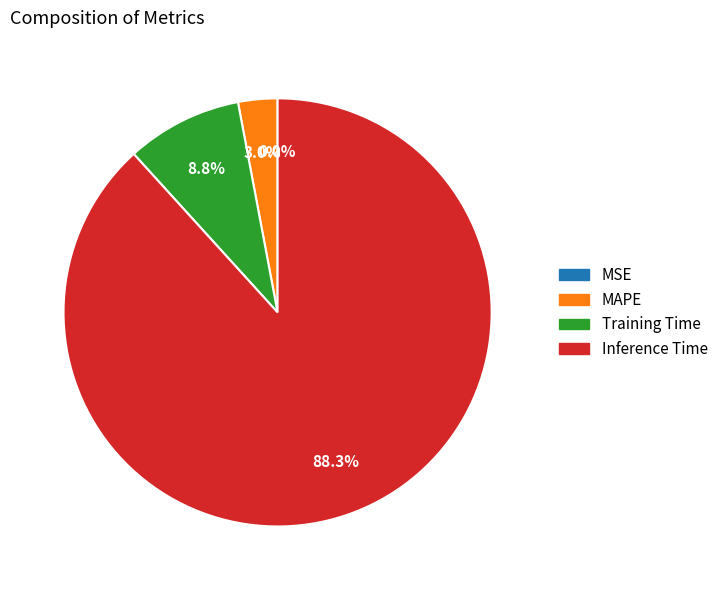

Which category has the biggest portion of the pie?

Inference Time